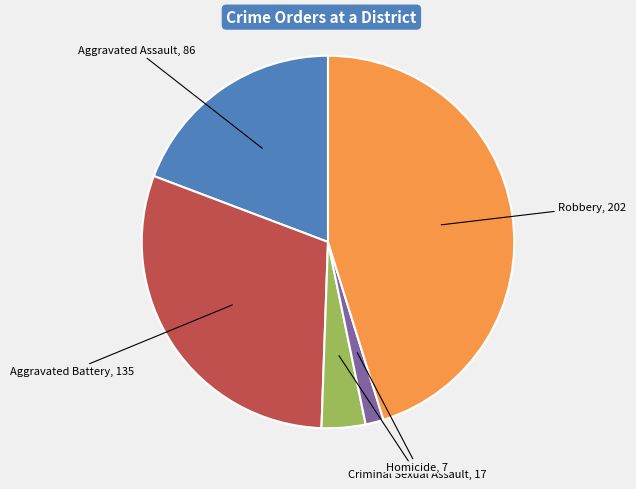

Does any single category account for the majority?

No